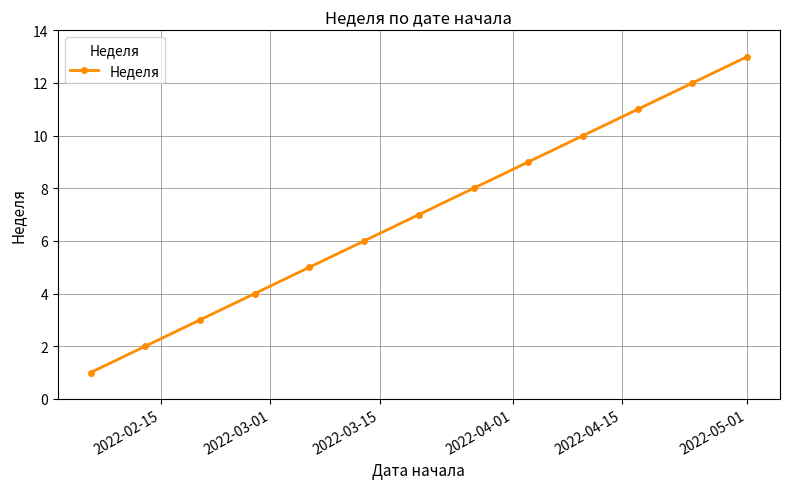

Reading left to right, transcribe all the data shown in this chart.

1	2	3	4	5	6	7	8	9	10	11	12	13